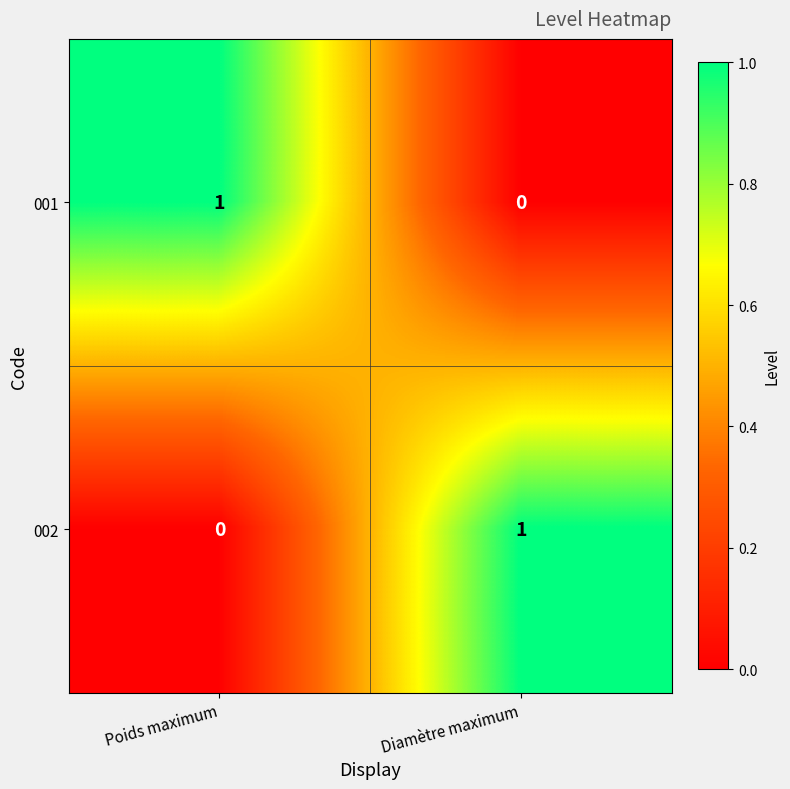

At which label does 002 reach its minimum?

Poids maximum